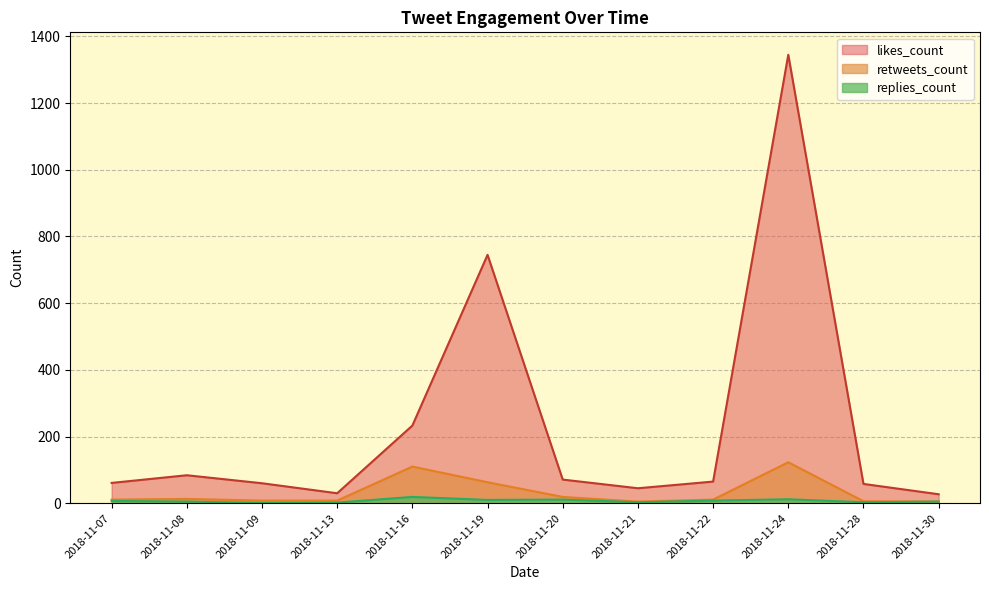

True or false: likes_count and retweets_count intersect in this chart.

False